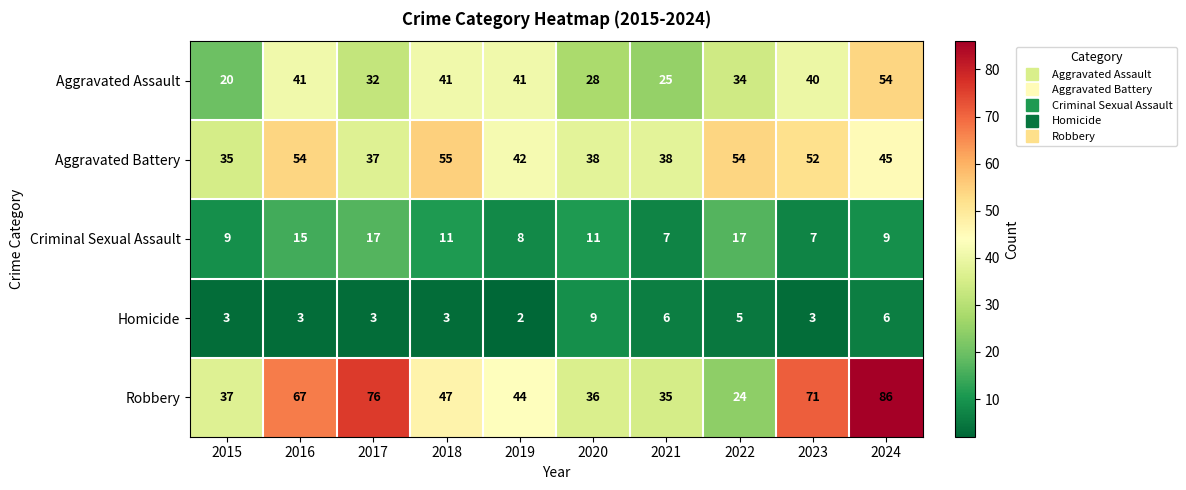

What is the average value of the Homicide series?

4